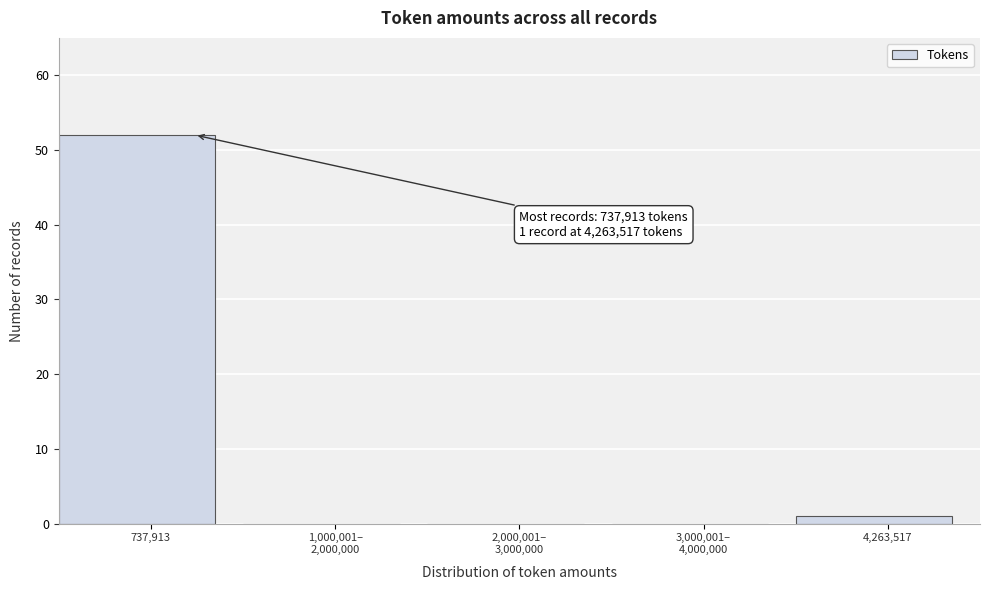

What is the sum of all values?

53